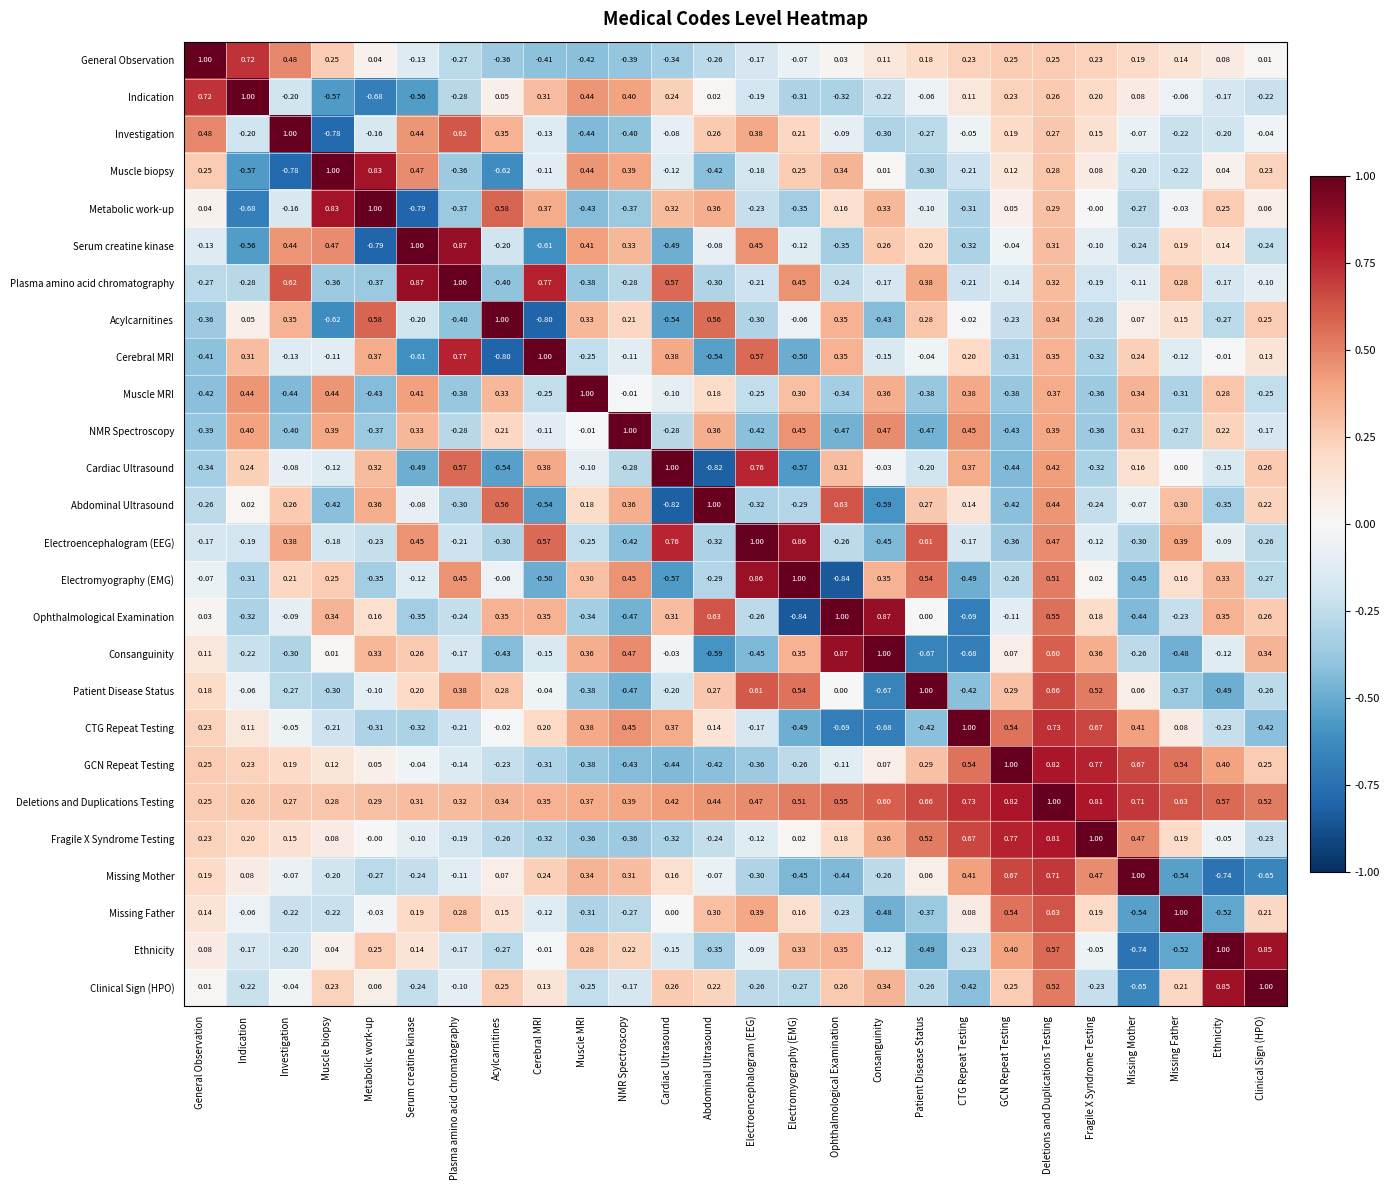

Between Muscle biopsy and Muscle MRI, which series saw the biggest shift?

Metabolic work-up